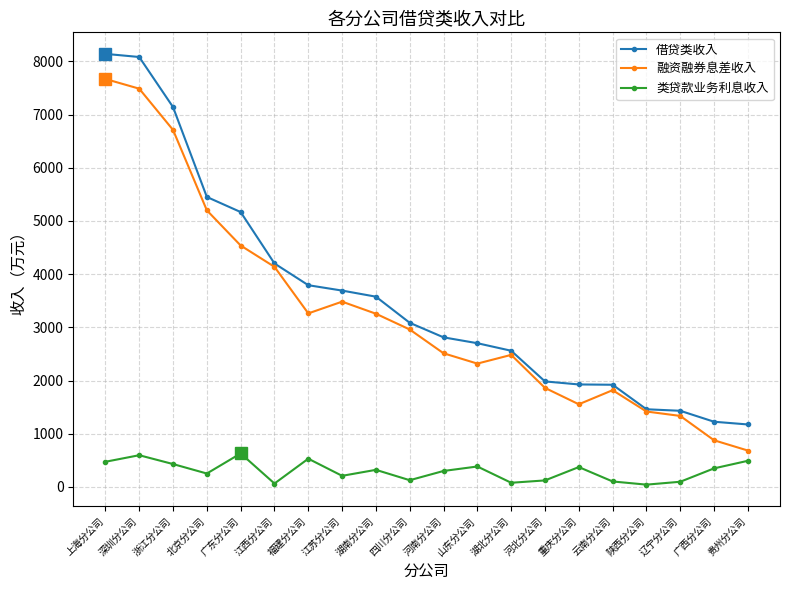

What value does the 融资融券息差收入 series have at 浙江分公司?

6712.8